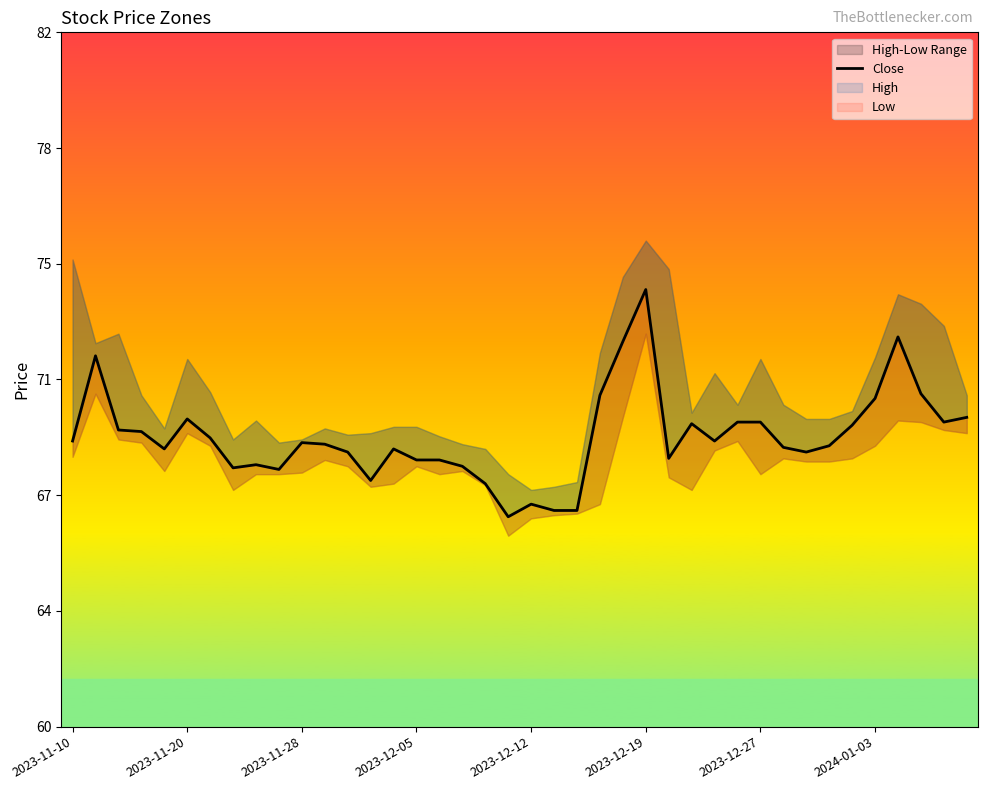

How many lines are shown in the chart?

1